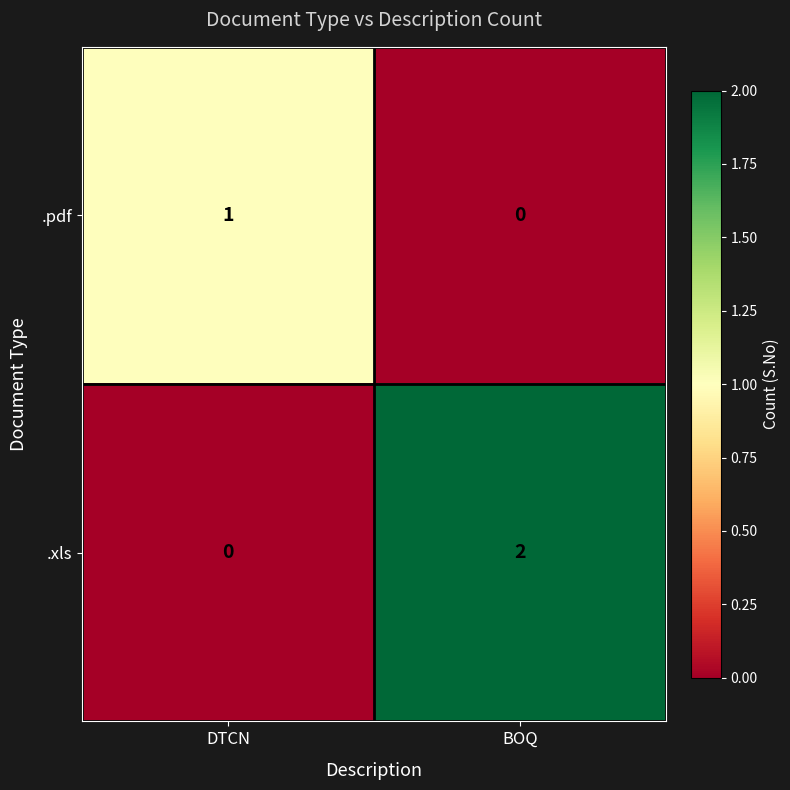

Between DTCN and BOQ, which series saw the biggest shift?

.xls